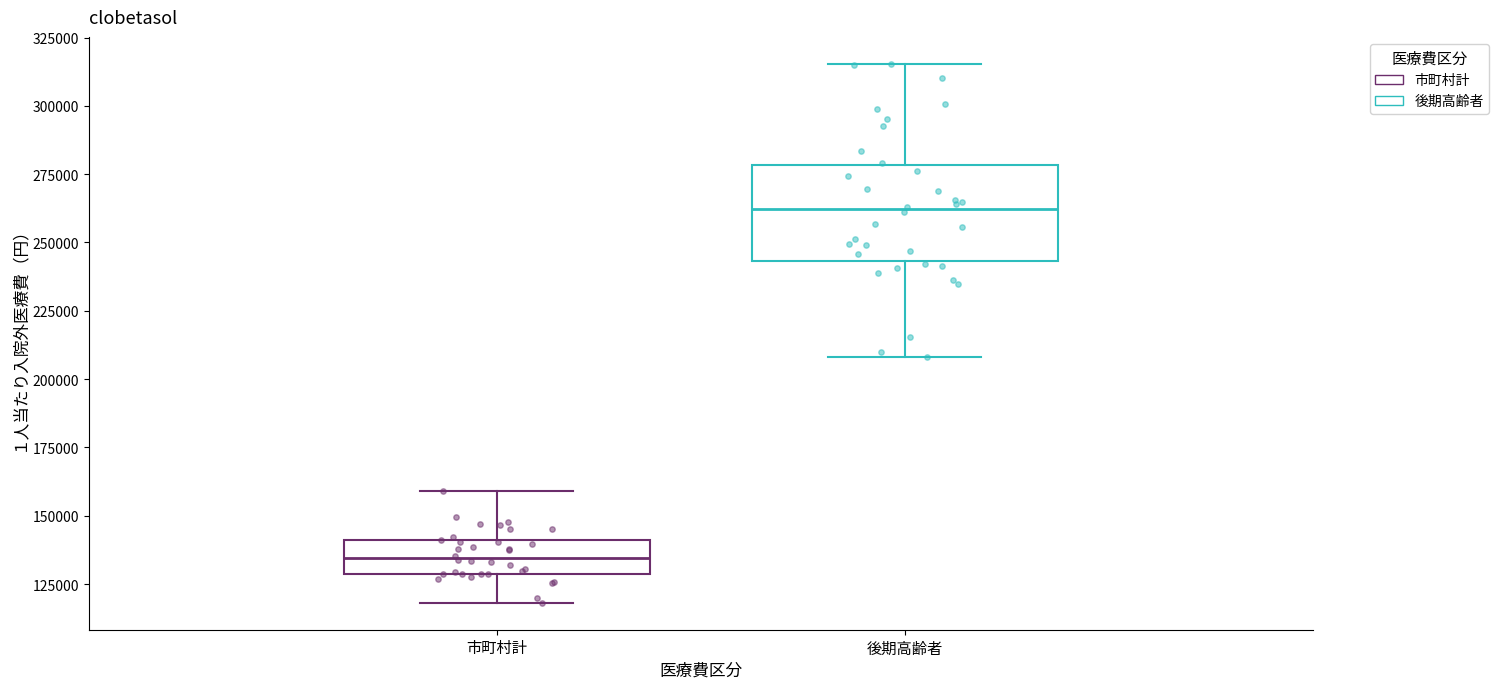

Reading left to right, transcribe this box plot: for each box, give where its median line is, the range the box spans, and where its two whiskers end, as read against the y-axis. The values are not printed on the chart, so give them approximately, as read against the axis.

市町村計: median 135000, box 130000 to 140000, whiskers 120000 to 160000
後期高齢者: median 260000, box 245000 to 280000, whiskers 210000 to 315000